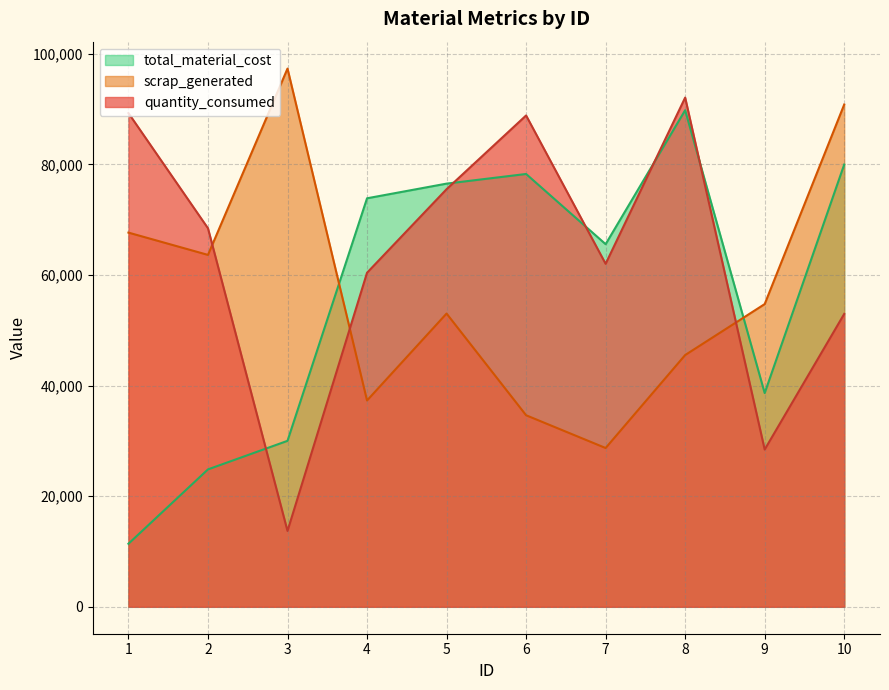

Which series has the widest spread of values?

total_material_cost